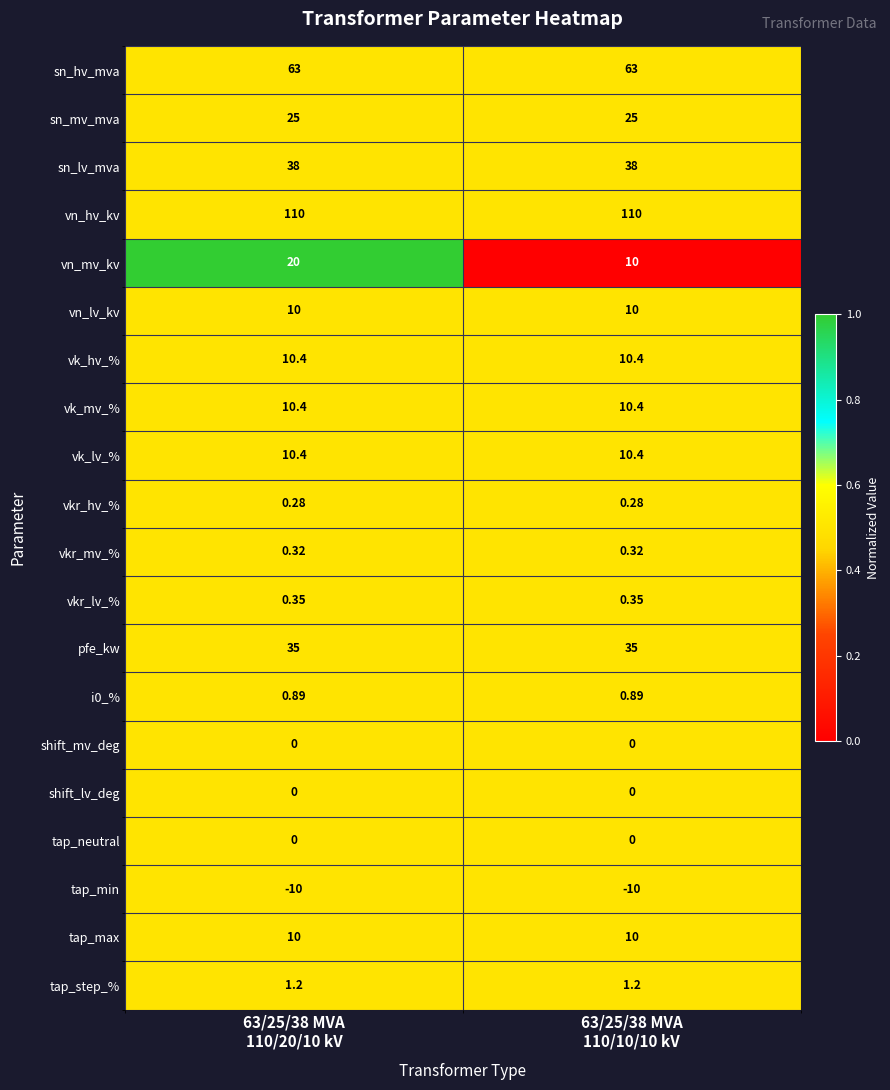

At which category is the sum across all series the highest?

63/25/38 MVA
110/20/10 kV